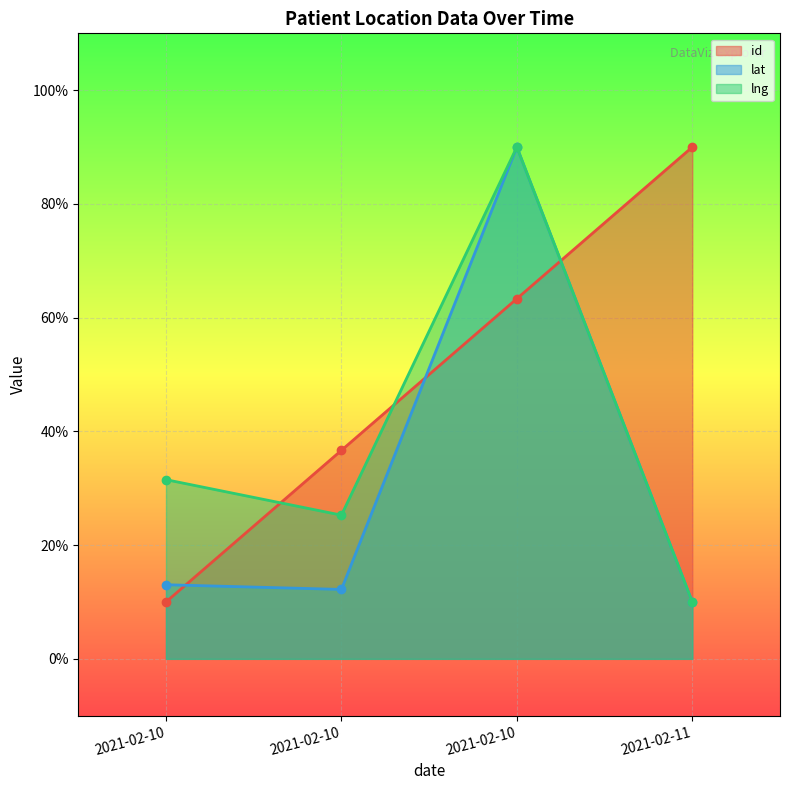

Where do id and lat first cross each other?

2021-02-10 and 2021-02-10